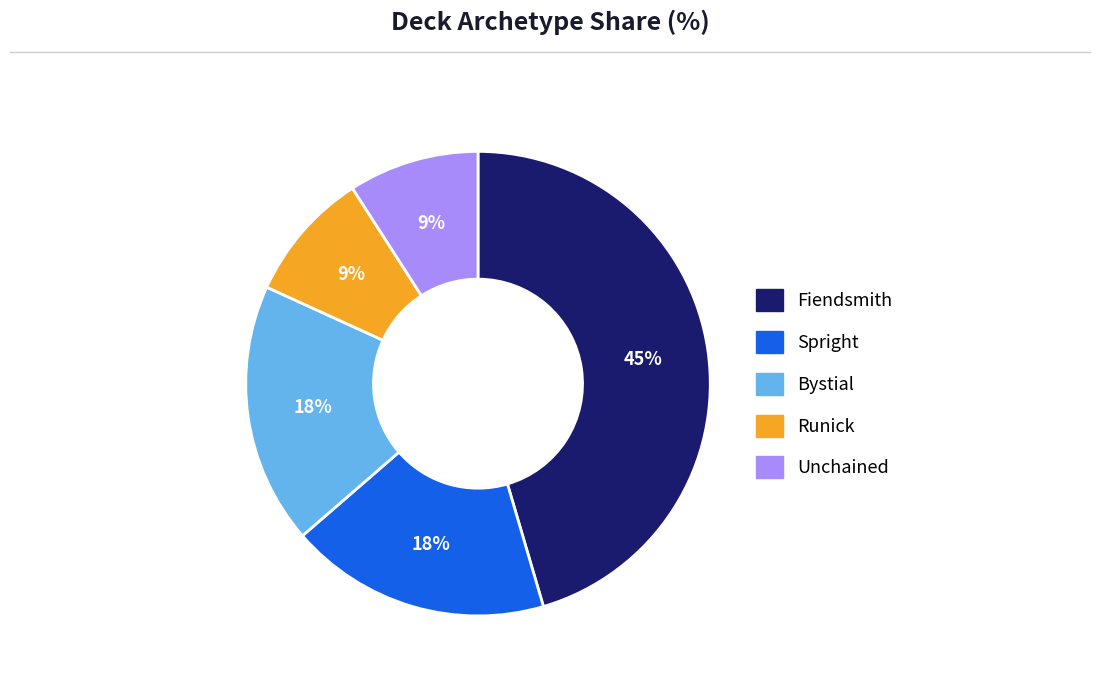

Approximately how many times larger is the value at Runick compared to Fiendsmith?

0.2